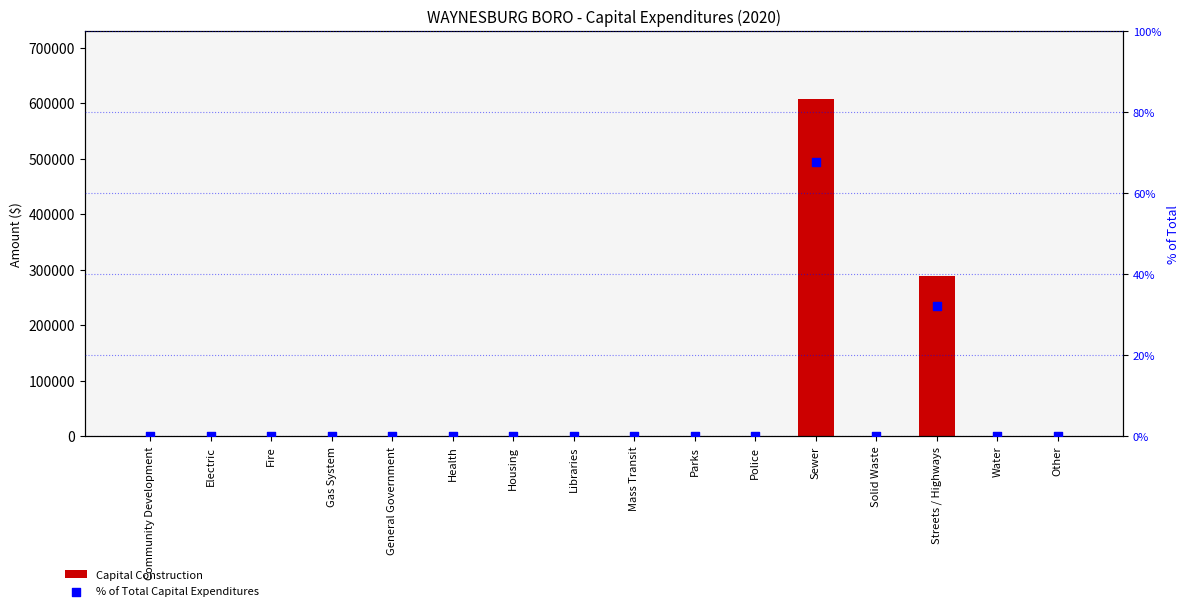

At which category is the sum across all series the highest?

Sewer